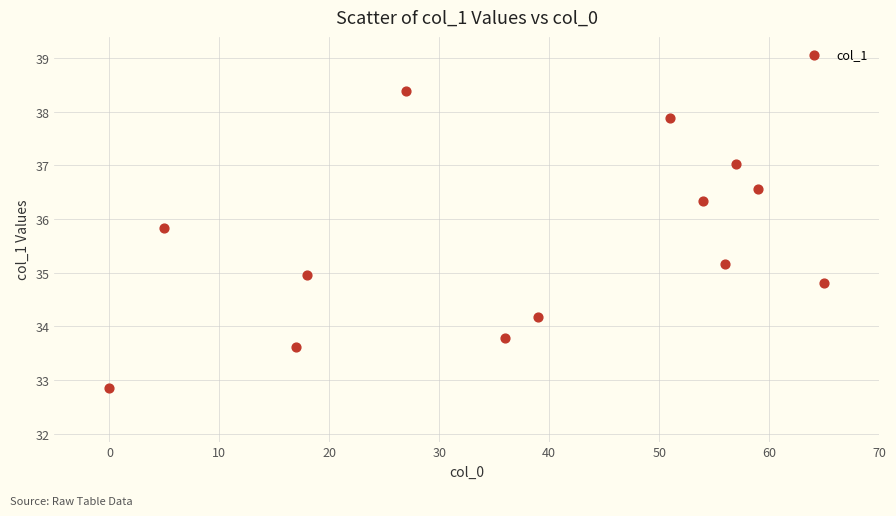

What is the range of Y values (max minus min)?

5.5